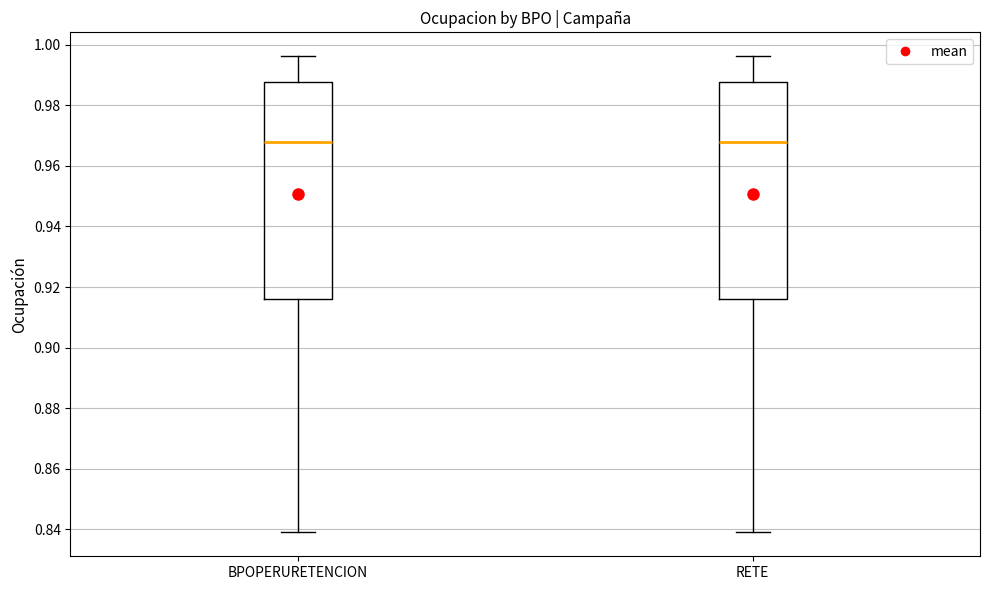

Where does the lower whisker of the box for RETE end on the y-axis? The values are not printed on the chart, so give them approximately, as read against the axis.

0.840